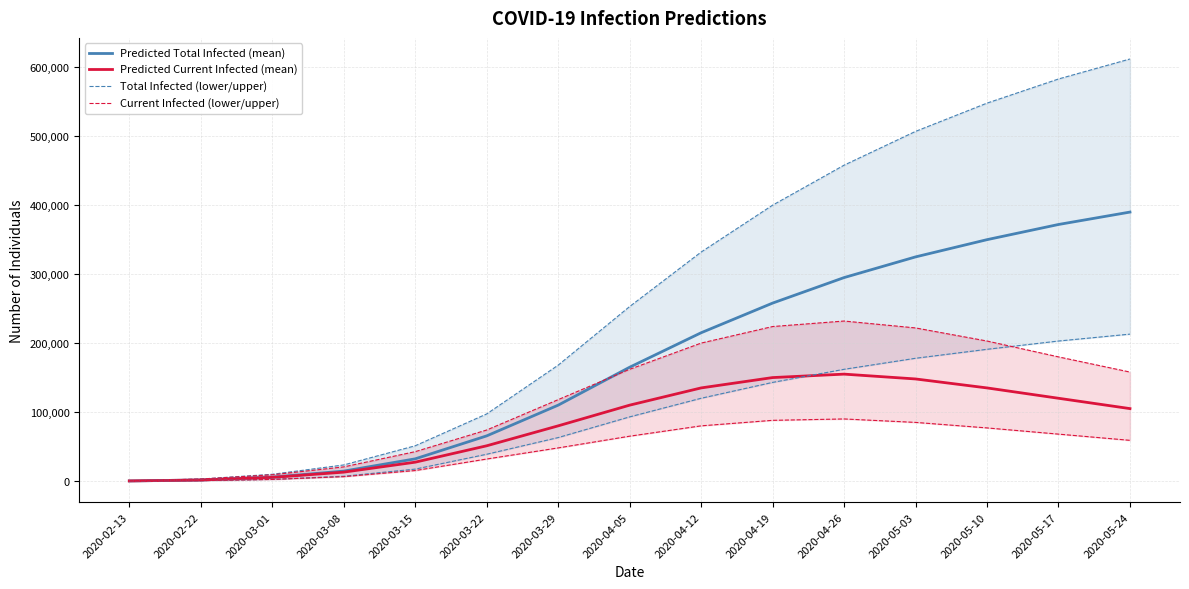

What is the difference between the highest and lowest values at 2020-03-08?

8039